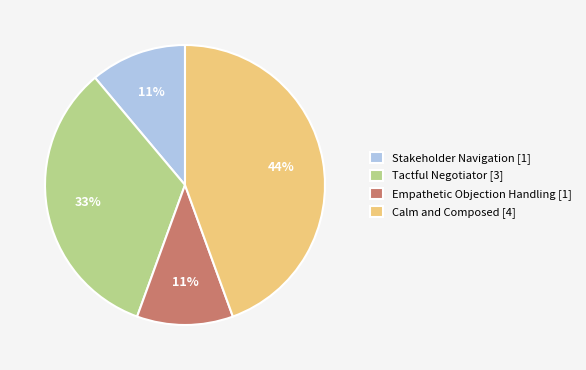

Which slice is the largest?

Calm and Composed